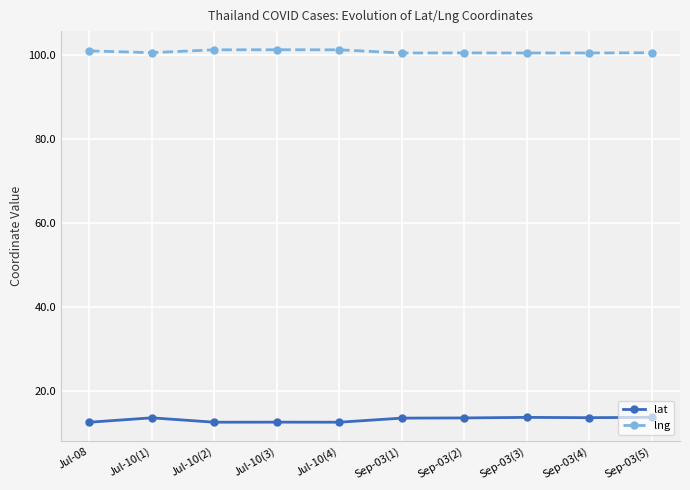

What is the minimum value shown in the chart?

12.7